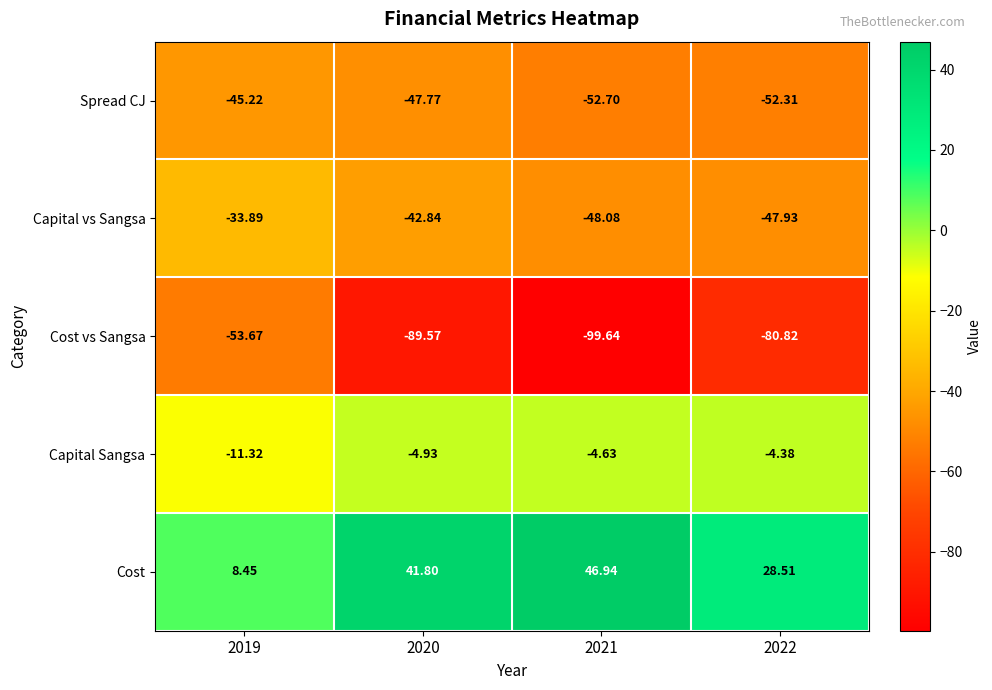

At how many categories does at least one series exceed -33?

4